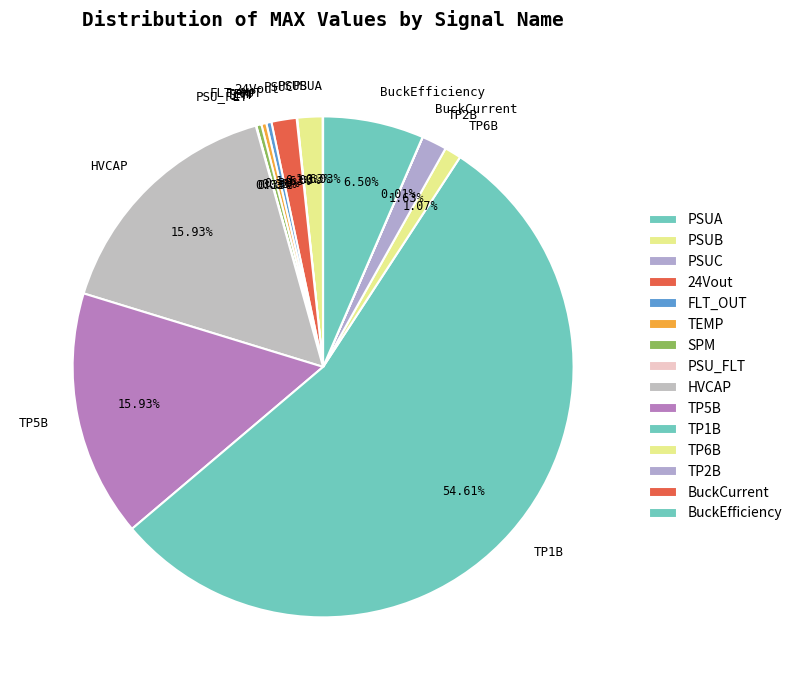

Which slice is the largest?

TP1B